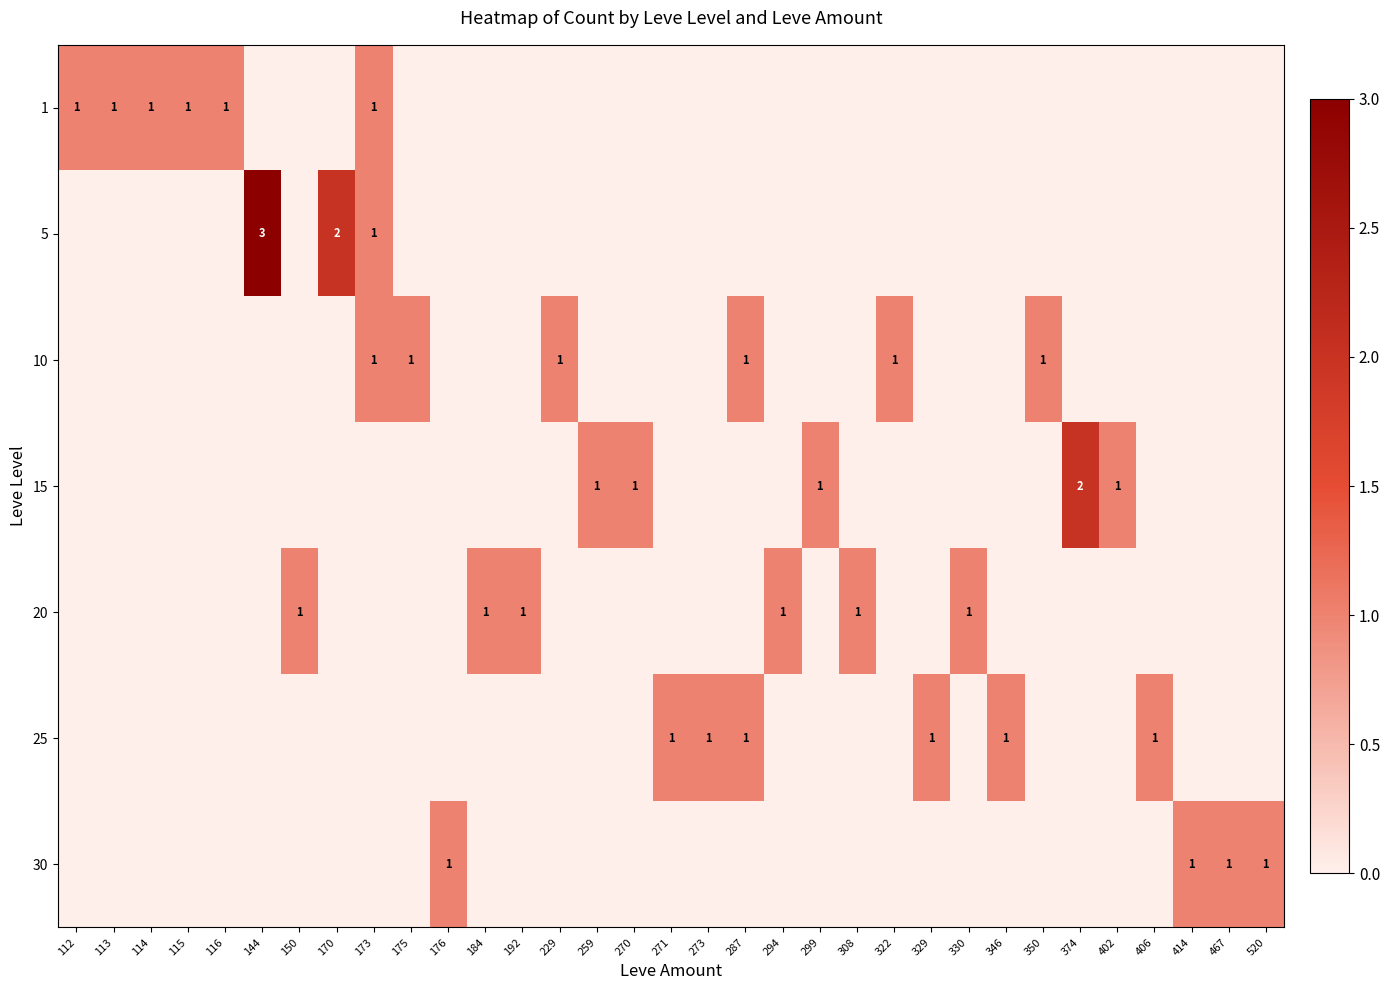

Which category has the lowest value in the row_1 series?

112